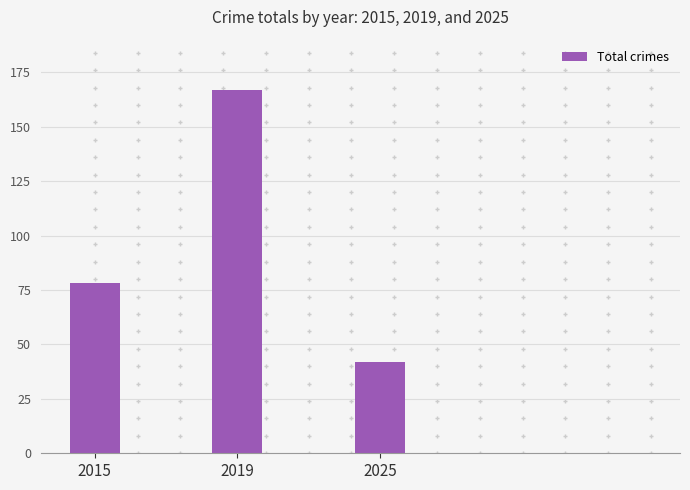

What is the difference between the maximum and minimum values?

125